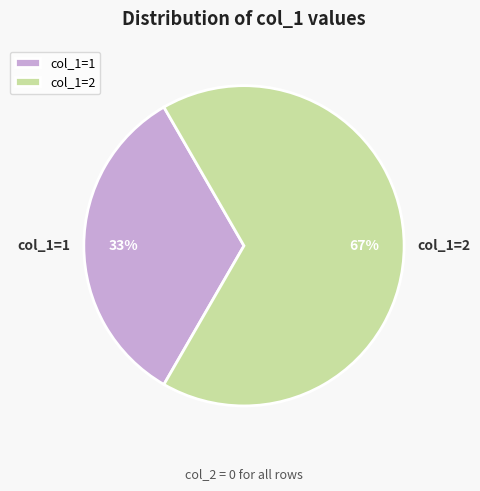

Which slice is the largest?

col_1=2